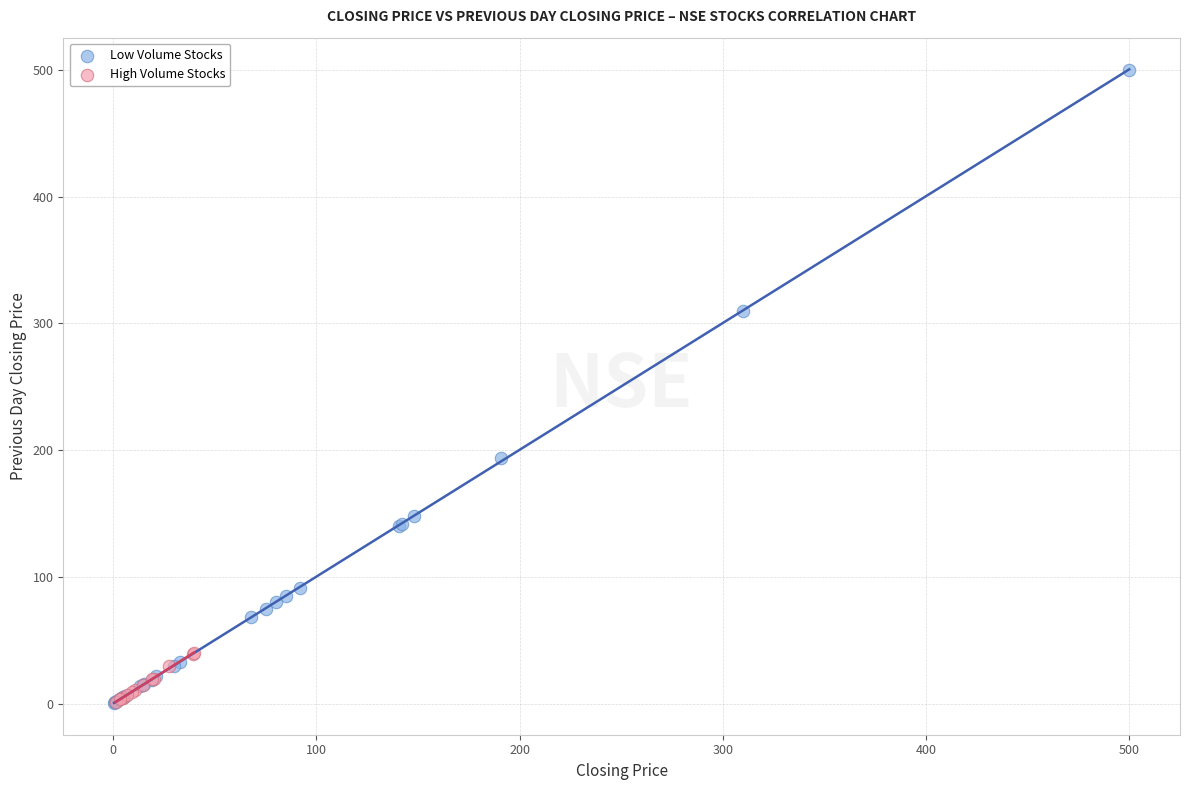

Which series contains the highest Y value?

Low Volume Stocks